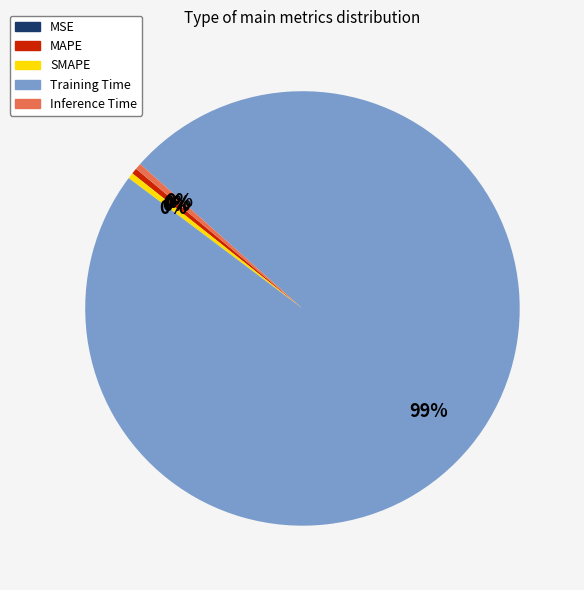

Which slice is the largest?

Training Time